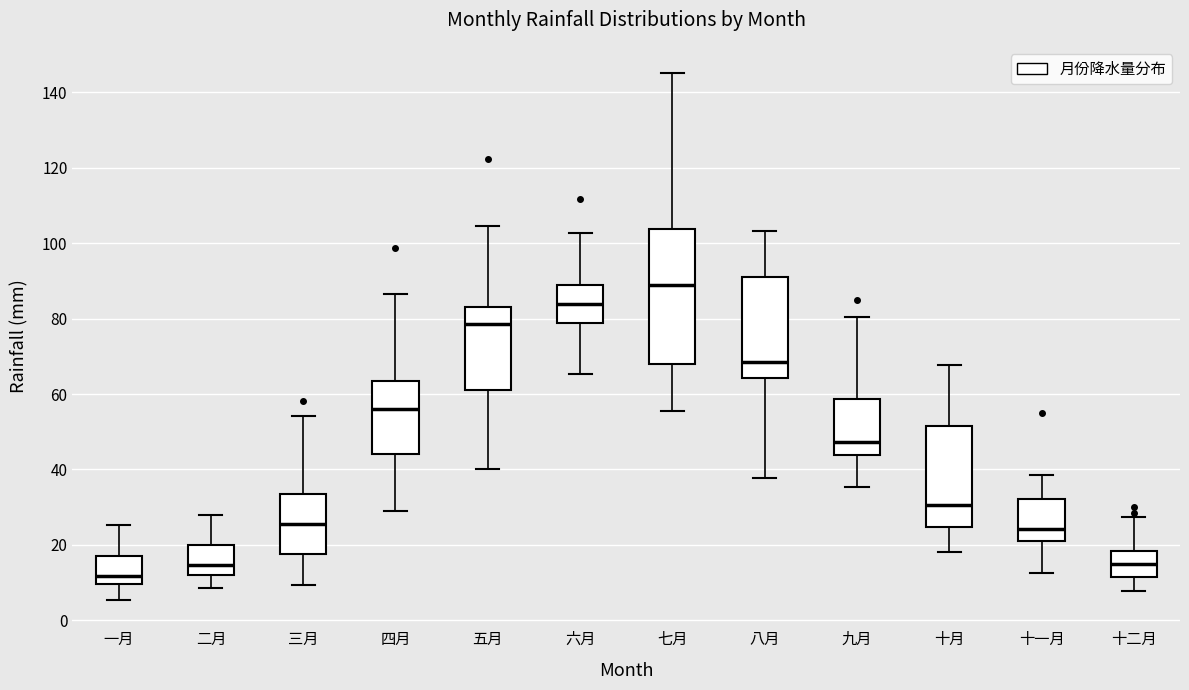

Reading left to right, read every box against the y-axis: the position of its median line, the range the box covers, and the ends of its whiskers. The values are not printed on the chart, so give them approximately, as read against the axis.

一月: median 12, box 10 to 18, whiskers 6 to 26
二月: median 14, box 12 to 20, whiskers 8 to 28
三月: median 26, box 18 to 34, whiskers 10 to 54
四月: median 56, box 44 to 64, whiskers 30 to 86
五月: median 78, box 62 to 82, whiskers 40 to 104
六月: median 84, box 78 to 88, whiskers 66 to 102
七月: median 88, box 68 to 104, whiskers 56 to 146
八月: median 68, box 64 to 90, whiskers 38 to 104
九月: median 48, box 44 to 58, whiskers 36 to 80
十月: median 30, box 24 to 52, whiskers 18 to 68
十一月: median 24, box 20 to 32, whiskers 12 to 38
十二月: median 14, box 12 to 18, whiskers 8 to 28